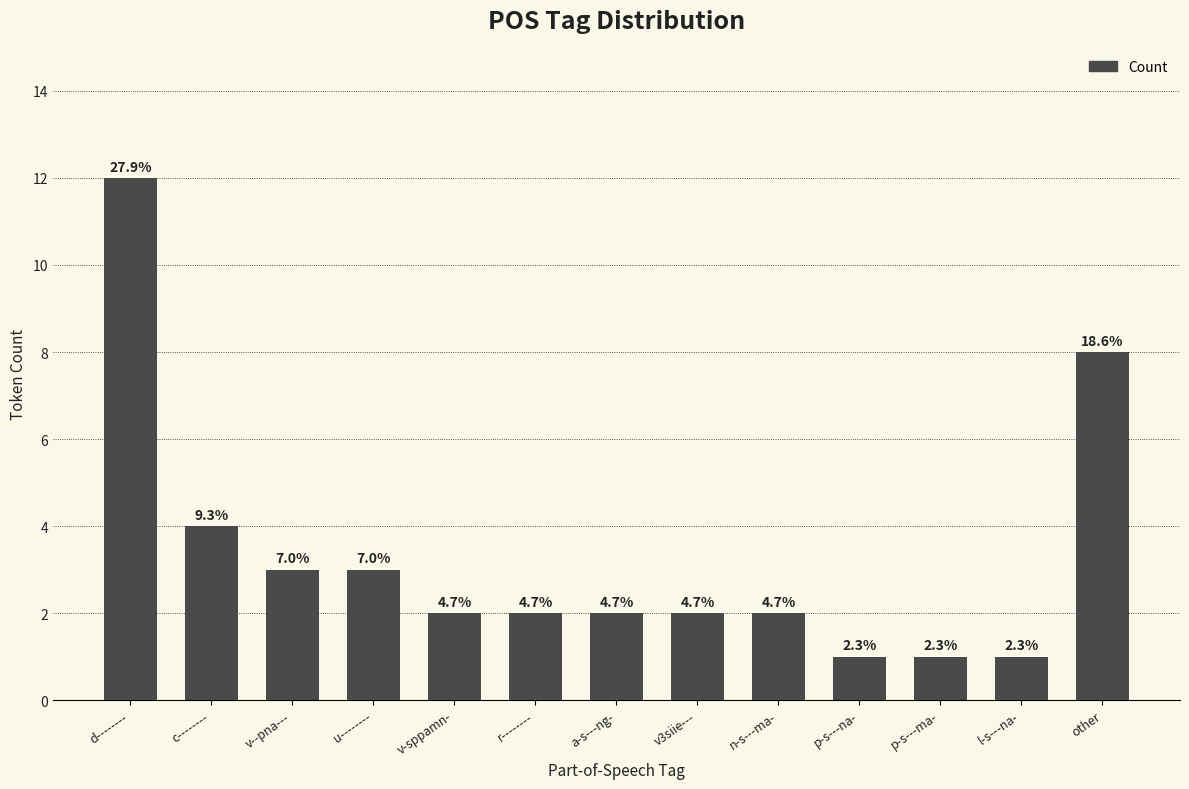

Reading left to right, list all the values displayed in this chart.

12	4	3	3	2	2	2	2	2	1	1	1	8